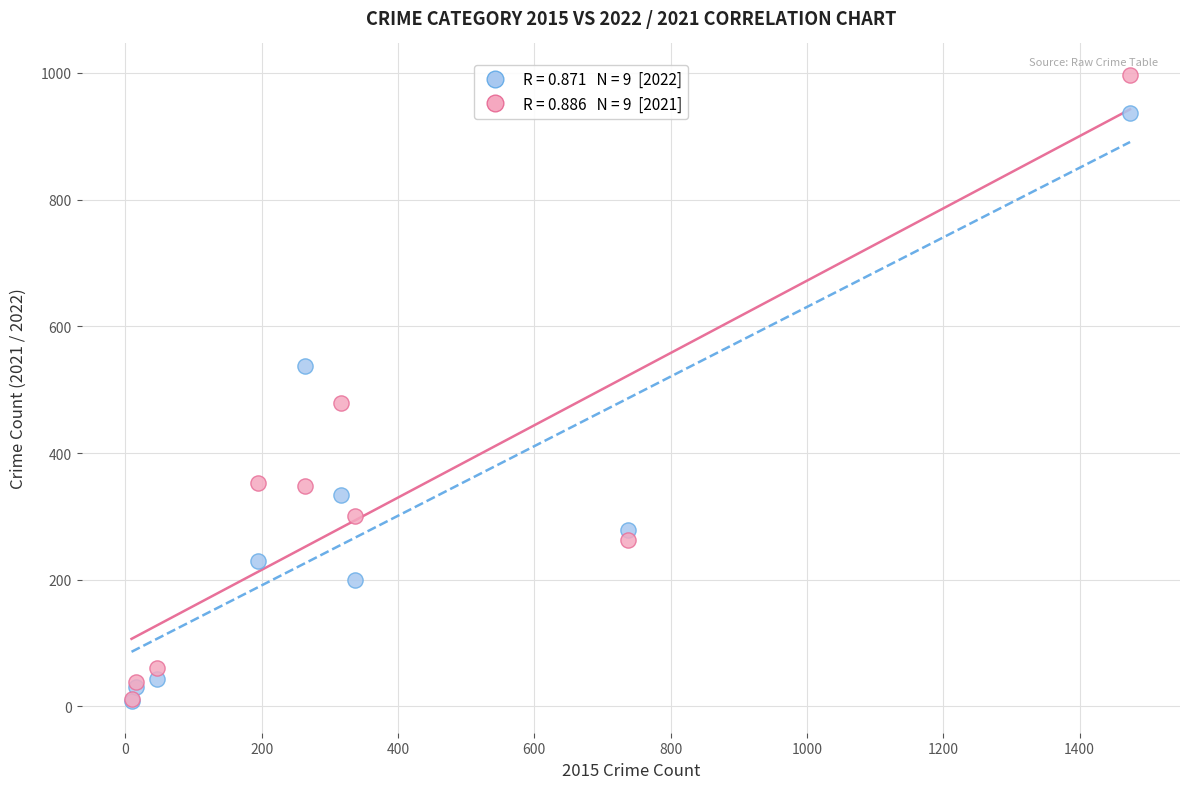

Across all series, what Y value is closest to 502?

479